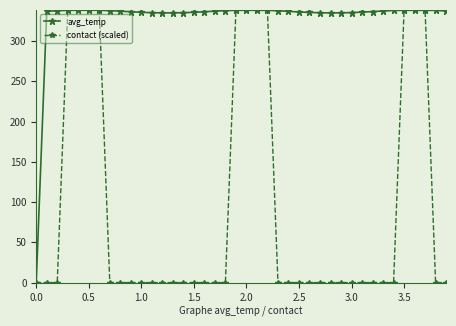

List the series in order of their overall mean, lowest first.

contact (scaled), avg_temp